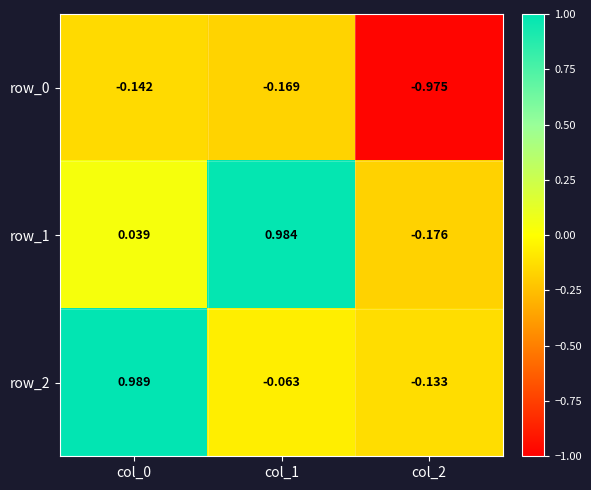

Count the number of data series in this chart.

3